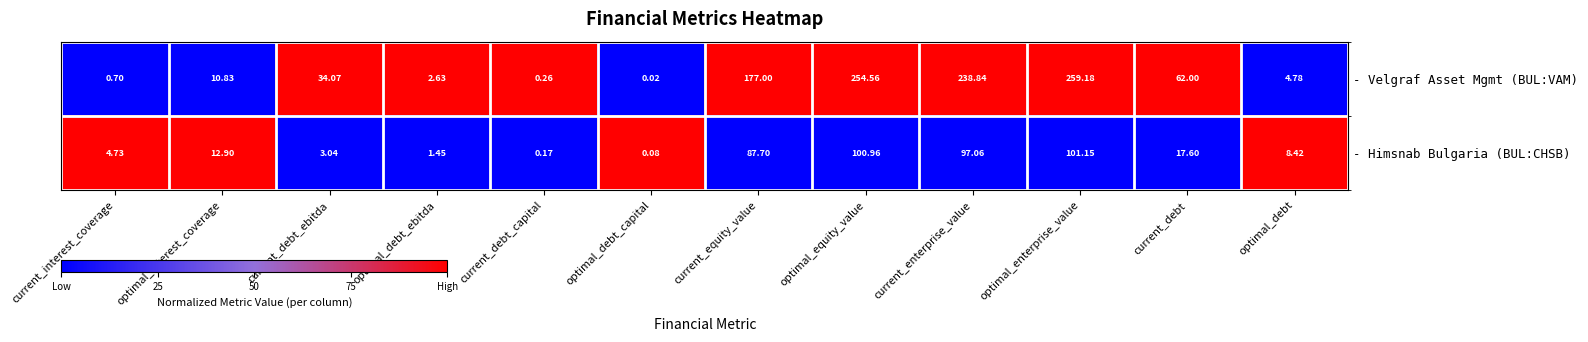

Where does the - Velgraf Asset Mgmt (BUL:VAM) series first go above 34?

current_debt_ebitda